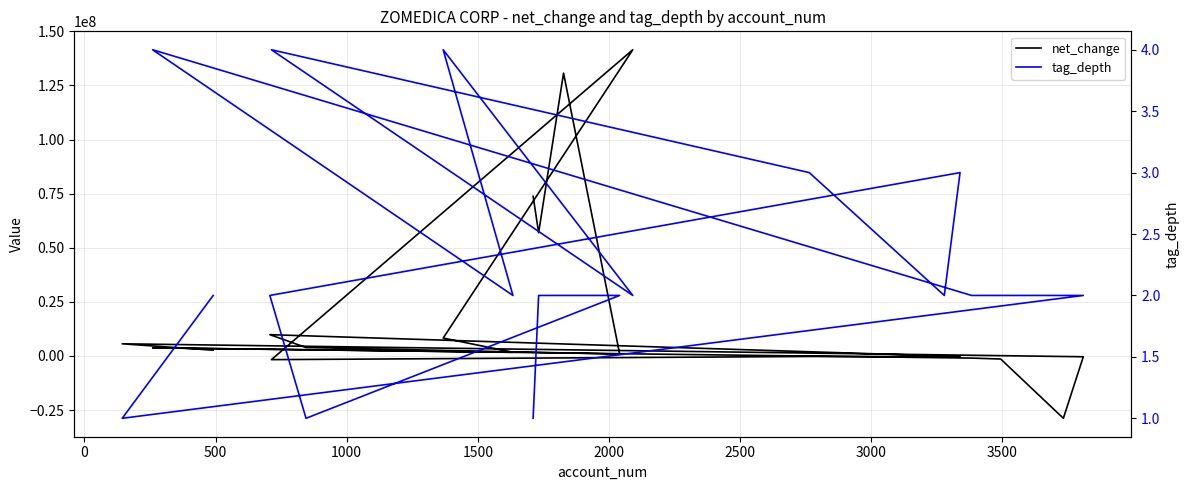

Reading left to right, list all the values displayed in this chart.

net_change: 73774000	56928000	130702000	852000	3890000	9826000	-270000	-270000	-257000	-1716000	141494000	8259000	1681000	3737000	-998000	-1433000	-28824000	-387000	5604000	2645000
tag_depth: 1	2	2	2	1	2	3	2	3	4	2	4	2	4	2	2	2	2	1	2